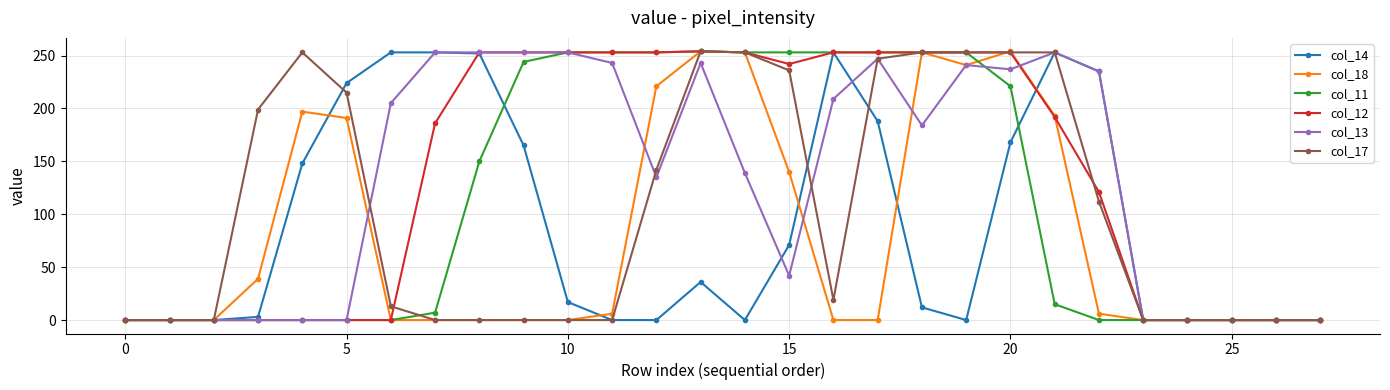

True or false: col_14 has more than 0 points higher than both neighbors.

True